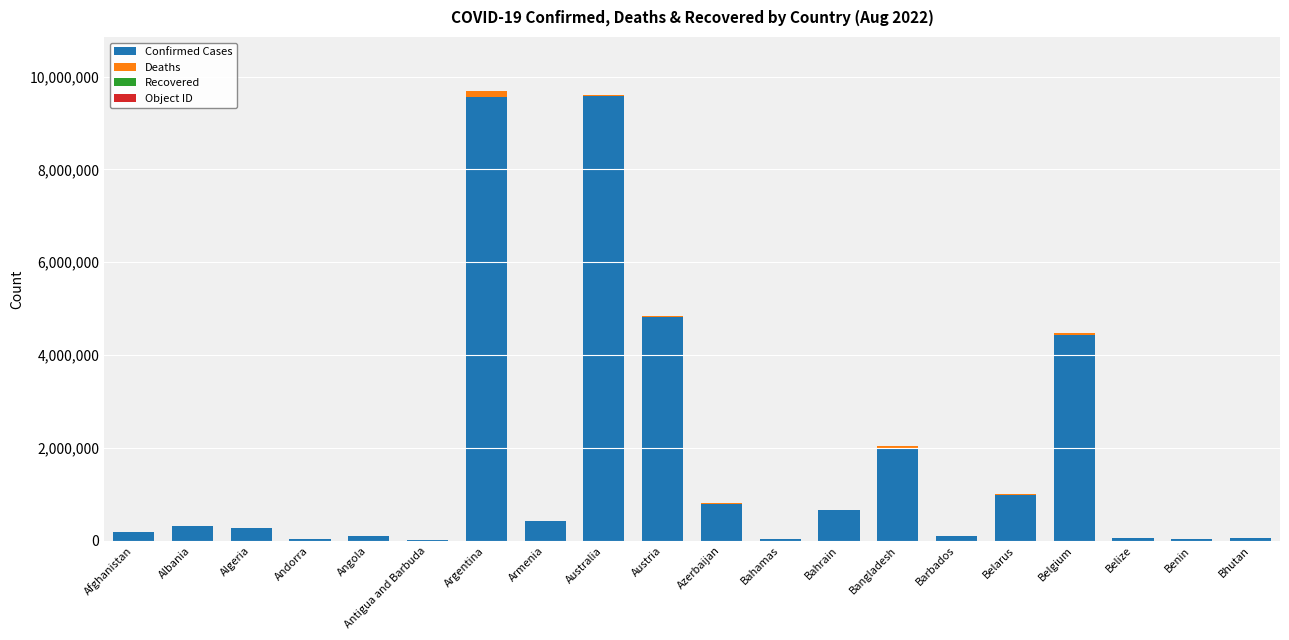

Is it true that Confirmed Cases equals 315337 at Albania?

True